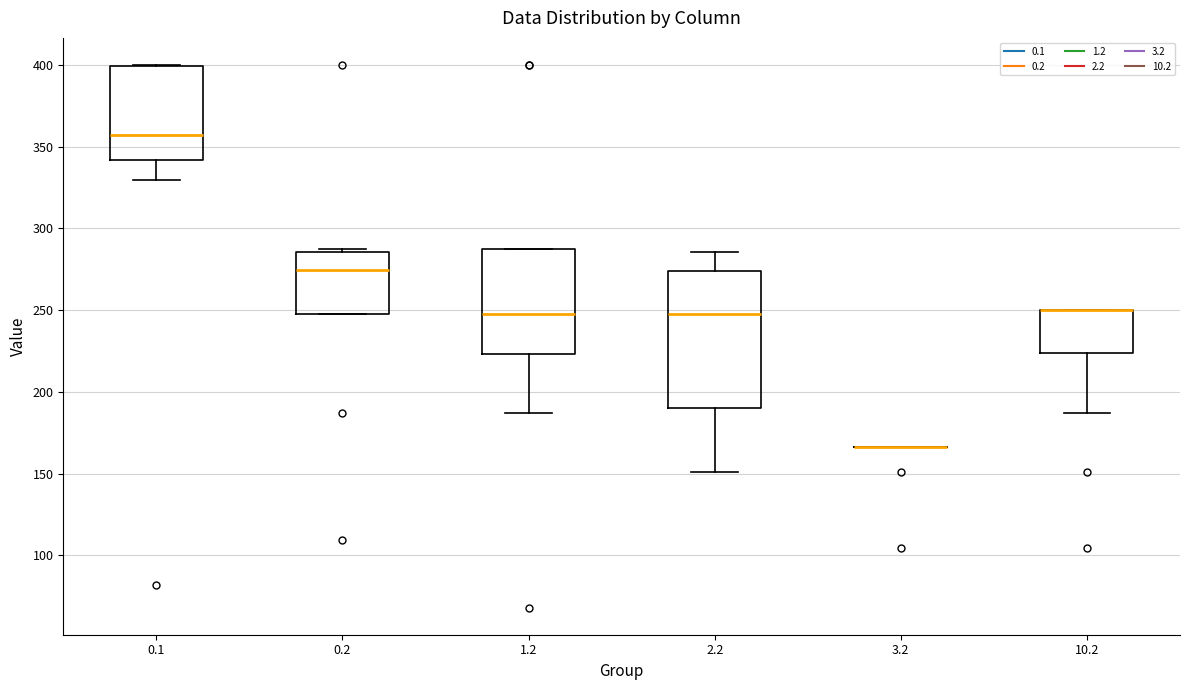

Reading left to right, transcribe this box plot: for each box, give where its median line is, the range the box spans, and where its two whiskers end, as read against the y-axis. The values are not printed on the chart, so give them approximately, as read against the axis.

0.1: median 355, box 340 to 400, whiskers 330 to 400
0.2: median 275, box 245 to 285, whiskers 245 to 285 (just above the box's upper edge)
1.2: median 245, box 225 to 285, whiskers 185 to 285
2.2: median 250, box 190 to 275, whiskers 150 to 285
3.2: box collapsed to a line at 165, whiskers 165 to 165
10.2: median 250 (drawn on the box's upper edge), box 225 to 250, whiskers 185 to 250